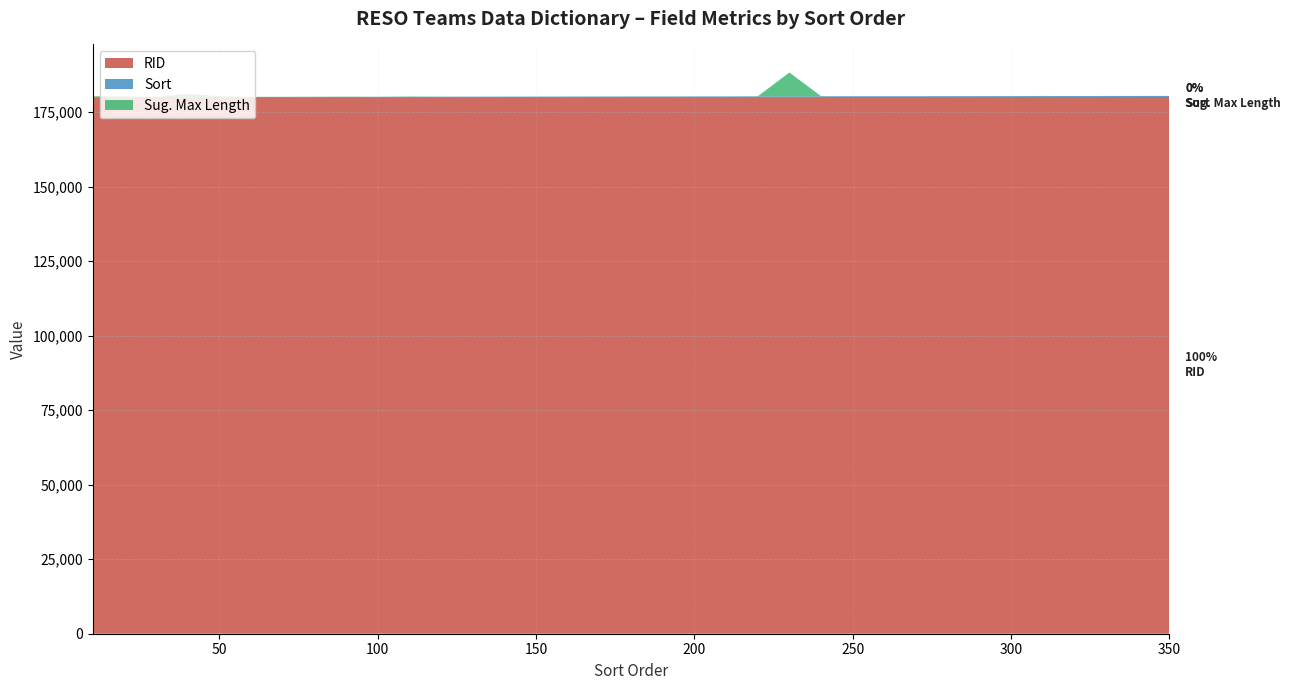

Reading left to right, extract all data points from this chart.

RID: 2015-07-21=180001	2015-07-21=180002	2015-07-21=180003	2015-07-21=180004	2015-07-21=180005	2015-07-21=180006	2015-07-21=180007	2015-07-21=180008	2015-07-21=180009	2015-07-21=180010	2015-07-21=180011	2015-07-21=180012	2015-07-21=180013	2015-07-21=180014	2015-07-21=180015	2015-07-21=180016	2015-07-21=180017	2015-07-21=180018	2015-07-21=180019	2015-07-21=180020	2015-07-21=180021	2015-07-21=180022	2015-07-21=180023	2015-07-21=180024	2015-07-21=180025	2015-07-21=180026	2015-07-21=180027	2015-07-21=180028	2015-07-21=180029	2015-07-21=180030	2015-07-21=180031	2015-07-21=180032	2015-07-21=180033	2015-07-21=180034	2015-07-21=180035
Sort: 2015-07-21=10	2015-07-21=20	2015-07-21=30	2015-07-21=40	2015-07-21=50	2015-07-21=60	2015-07-21=70	2015-07-21=80	2015-07-21=90	2015-07-21=100	2015-07-21=110	2015-07-21=120	2015-07-21=130	2015-07-21=140	2015-07-21=150	2015-07-21=160	2015-07-21=170	2015-07-21=180	2015-07-21=190	2015-07-21=200	2015-07-21=210	2015-07-21=220	2015-07-21=230	2015-07-21=240	2015-07-21=250	2015-07-21=260	2015-07-21=270	2015-07-21=280	2015-07-21=290	2015-07-21=300	2015-07-21=310	2015-07-21=320	2015-07-21=330	2015-07-21=340	2015-07-21=350
Sug. Max Length: 2015-07-21=255	2015-07-21=255	2015-07-21=50	2015-07-21=1024	2015-07-21=255	2015-07-21=25	2015-07-21=25	2015-07-21=25	2015-07-21=50	2015-07-21=2	2015-07-21=80	2015-07-21=16	2015-07-21=10	2015-07-21=16	2015-07-21=10	2015-07-21=16	2015-07-21=16	2015-07-21=16	2015-07-21=16	2015-07-21=10	2015-07-21=16	2015-07-21=25	2015-07-21=8000	2015-07-21=50	2015-07-21=50	2015-07-21=50	2015-07-21=2	2015-07-21=10	2015-07-21=4	2015-07-21=9	2015-07-21=50	2015-07-21=2	2015-07-21=25	2015-07-21=24	2015-07-21=24